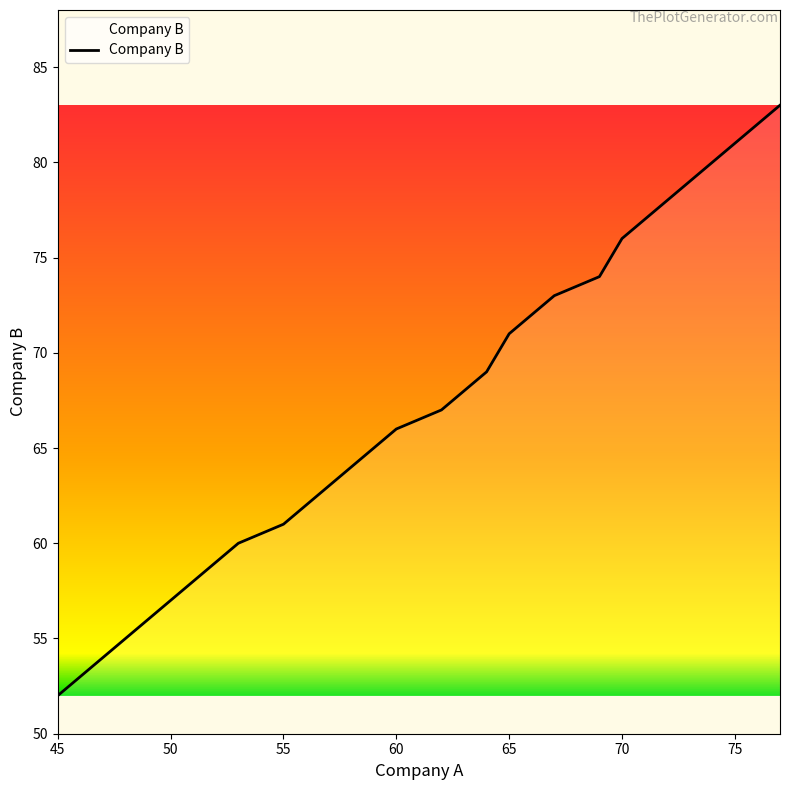

What is the difference between the maximum and minimum values?

31